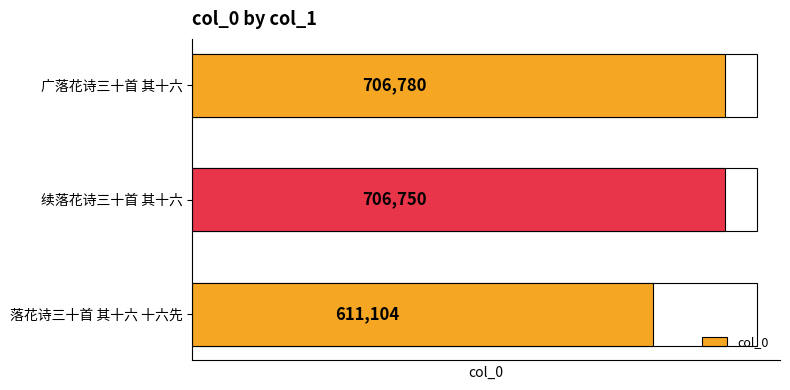

What is the label of the 2nd bar from the top?

续落花诗三十首 其十六